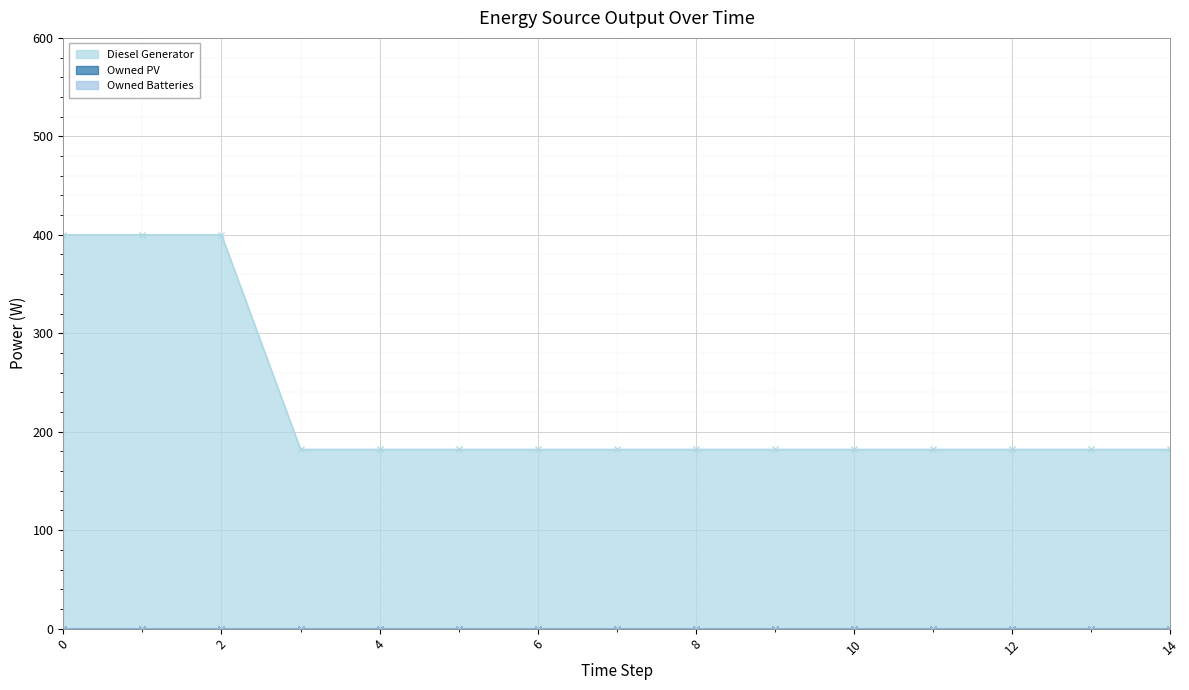

Which series has the largest range (max minus min)?

Diesel Generator